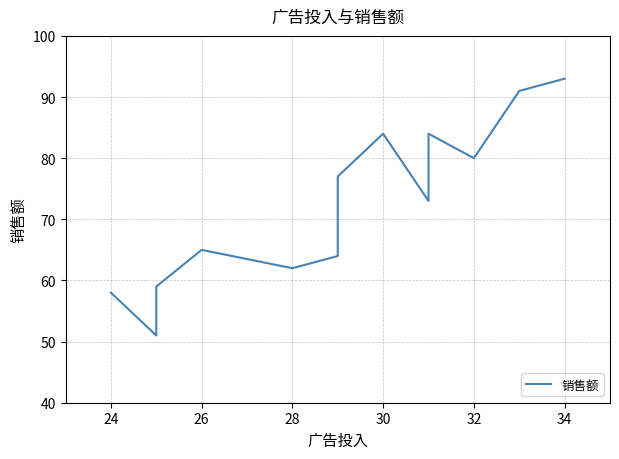

What is the value of the 6th point from the left?

64